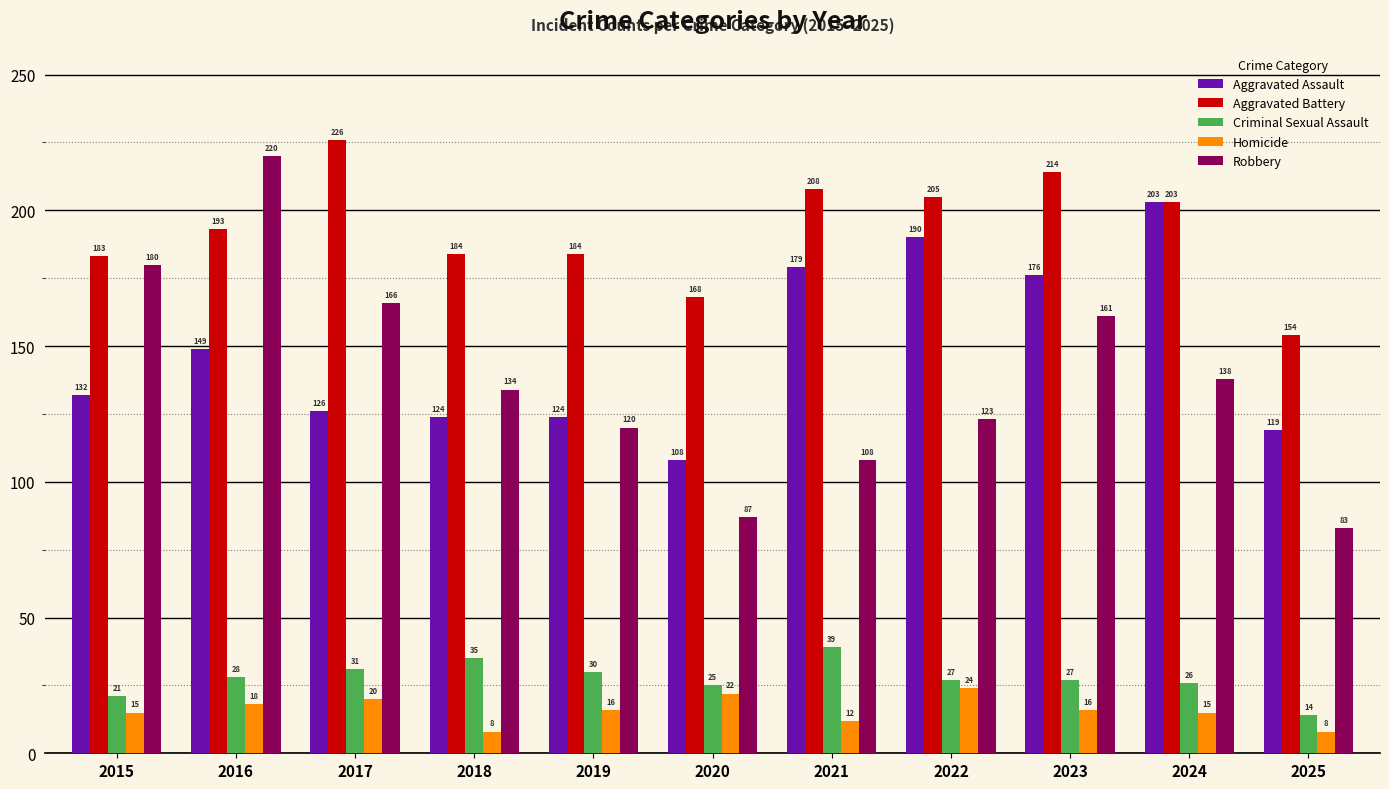

Reading left to right, list all the values displayed in this chart.

Aggravated Assault: 132	149	126	124	124	108	179	190	176	203	119
Aggravated Battery: 183	193	226	184	184	168	208	205	214	203	154
Criminal Sexual Assault: 21	28	31	35	30	25	39	27	27	26	14
Homicide: 15	18	20	8	16	22	12	24	16	15	8
Robbery: 180	220	166	134	120	87	108	123	161	138	83